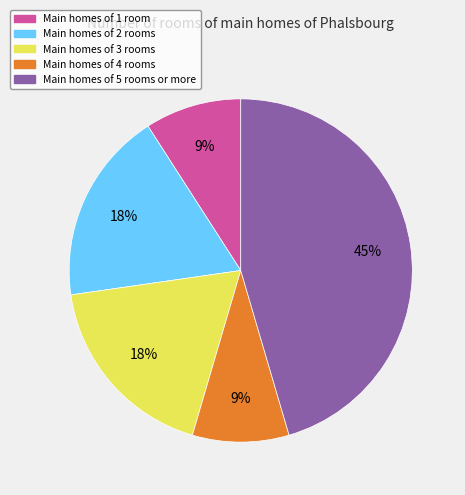

Which slice is the largest?

Main homes of 5 rooms or more